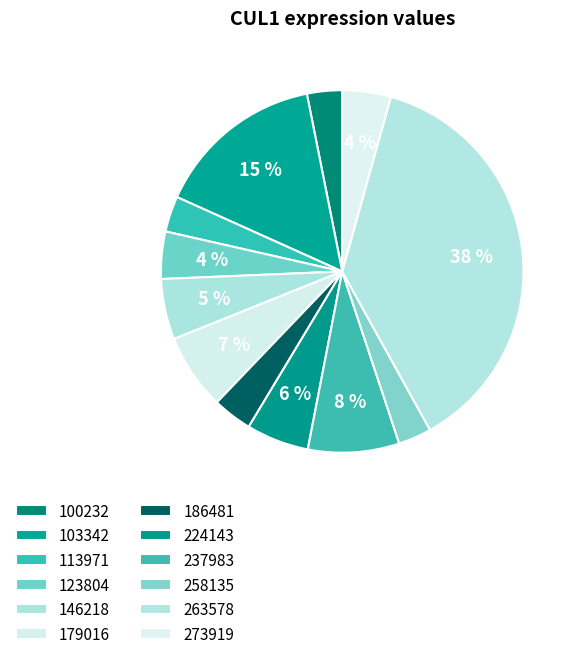

Count the number of slices in the pie.

12